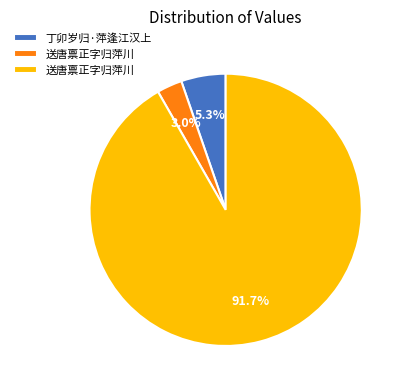

Count the number of slices in the pie.

3